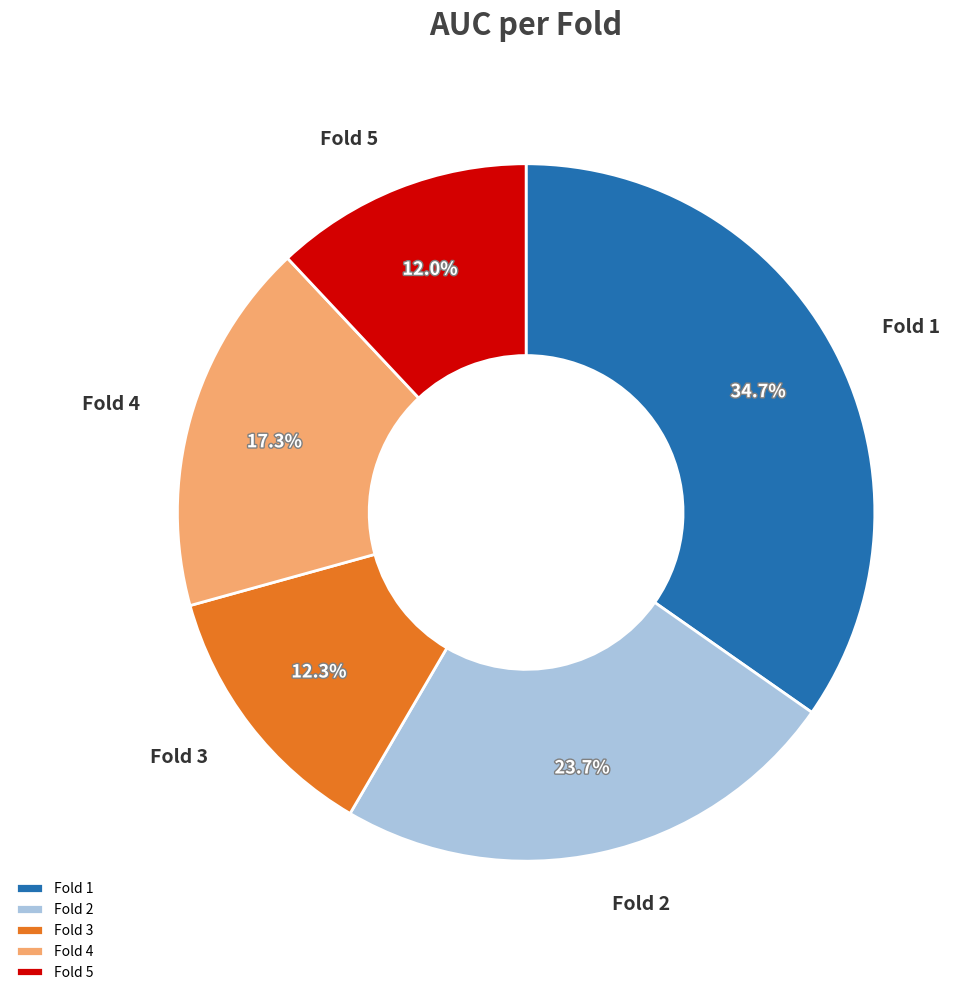

What is the largest slice in the pie chart?

Fold 1